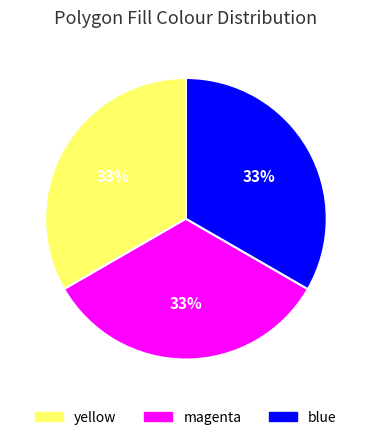

Count the number of slices in the pie.

3